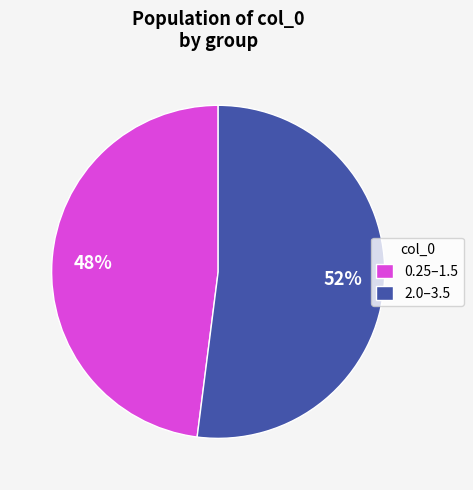

How many slices are in this pie chart?

2